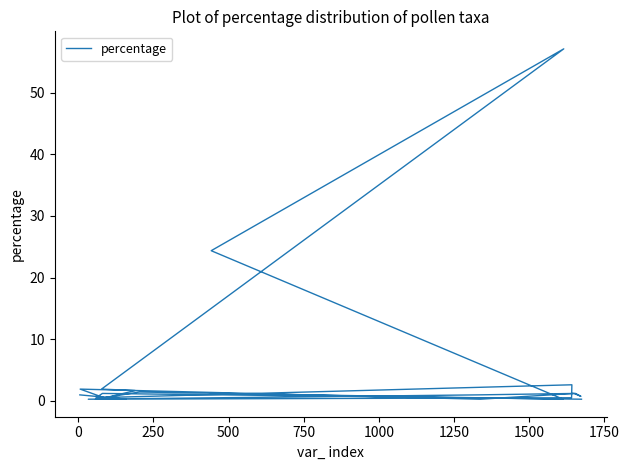

What is the difference between the maximum and minimum values?

56.9